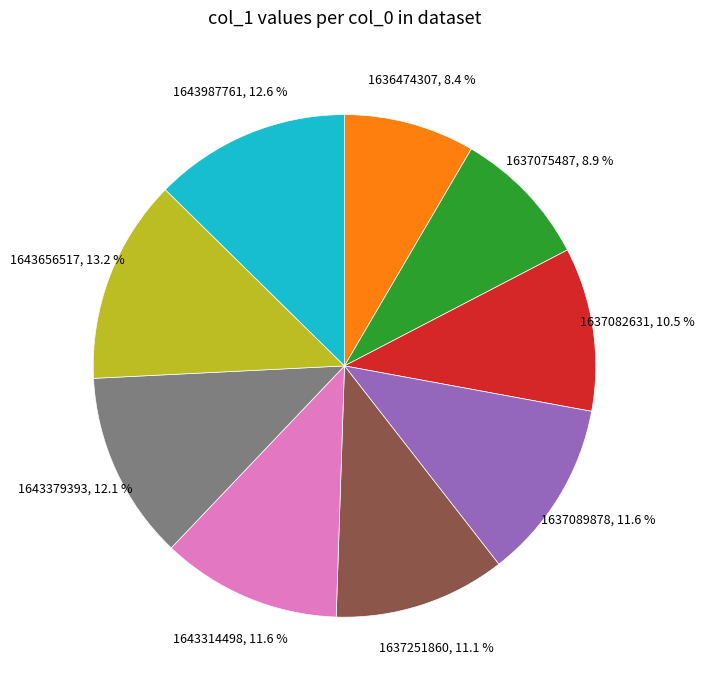

What portion of the pie excludes 1637082631?

89.5%